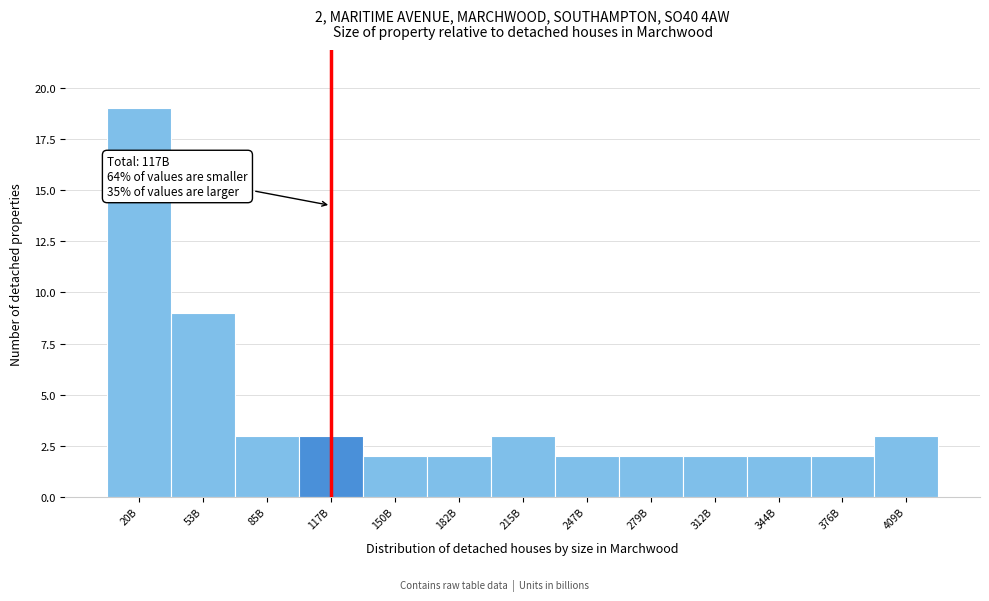

Reading left to right, extract all data points from this chart.

20B=19	53B=9	85B=3	117B=3	150B=2	182B=2	215B=3	247B=2	279B=2	312B=2	344B=2	376B=2	409B=3